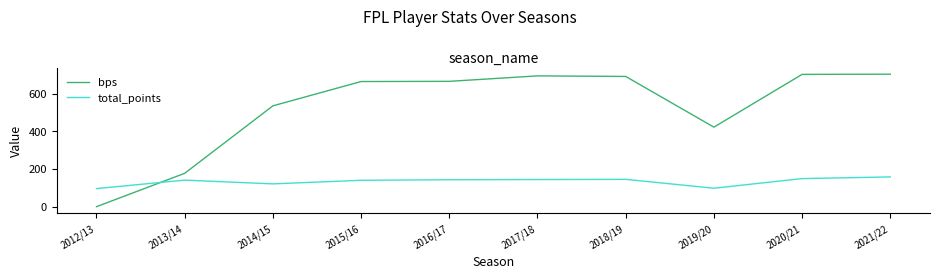

What is the spread (max minus min) of values at 2015/16?

524